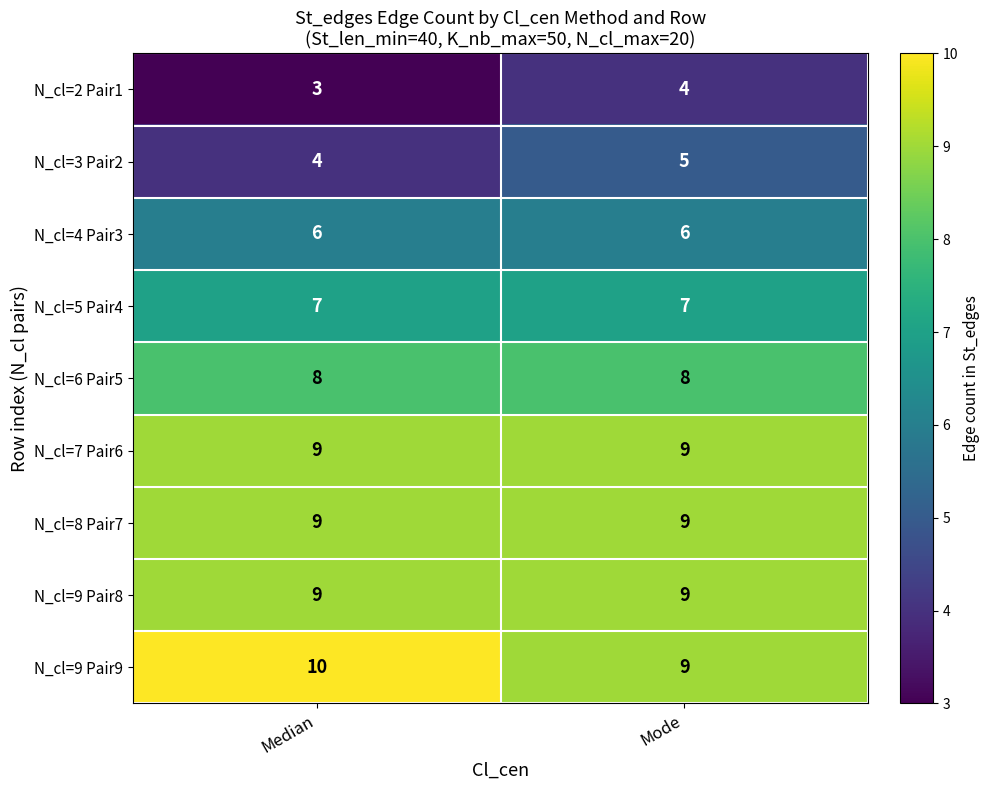

What is the highest value of the N_cl=7 Pair6 series?

9